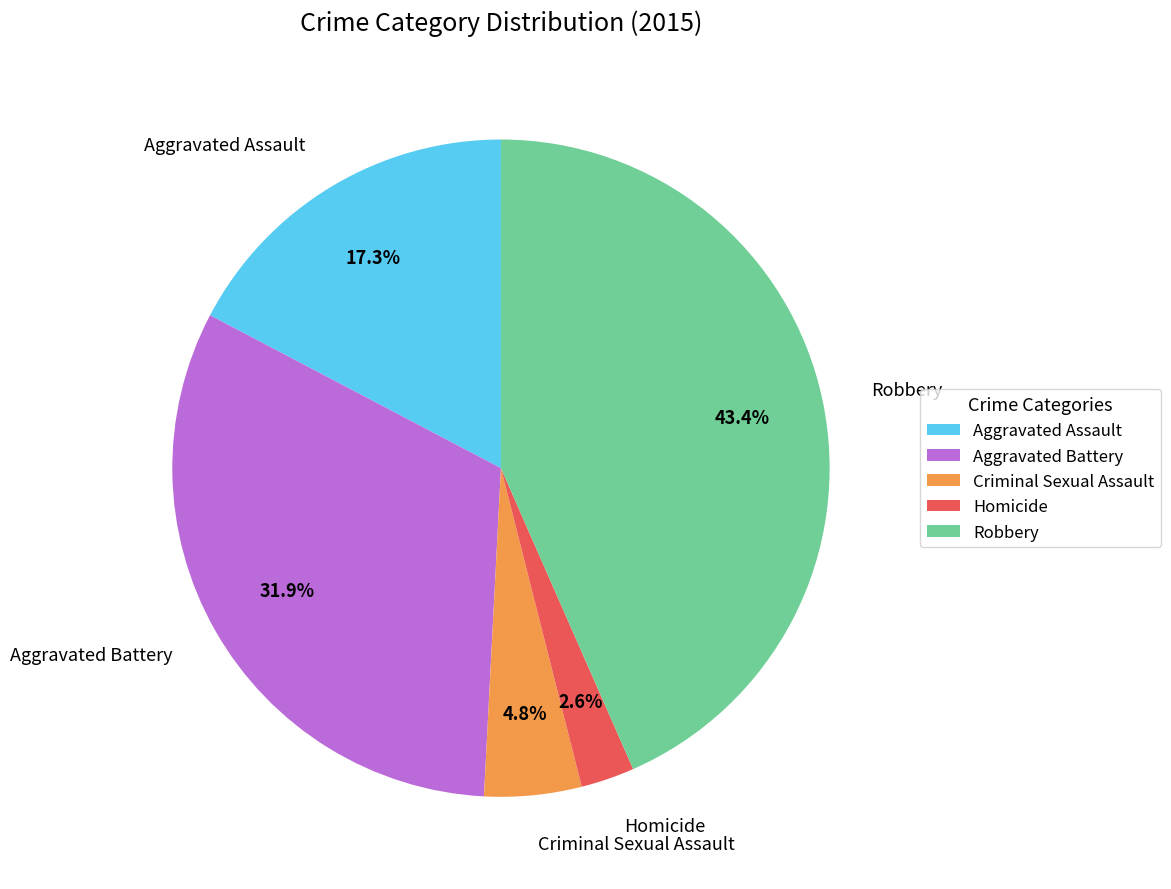

How many slices are in this pie chart?

5